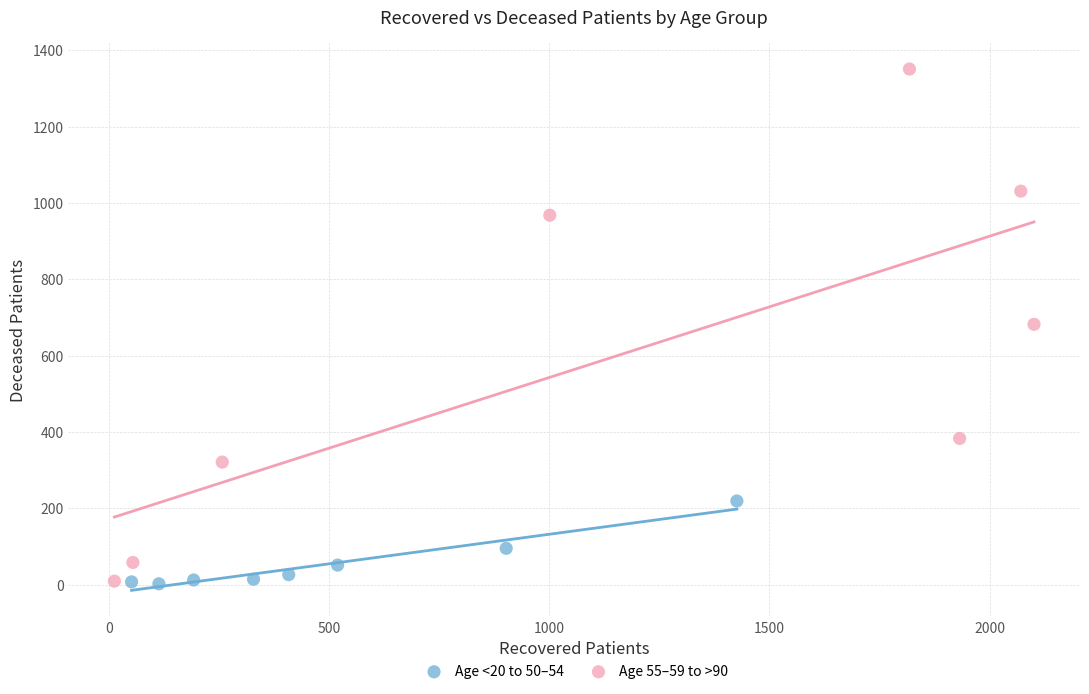

Which series contains the highest Y value?

Age 55–59 to >90